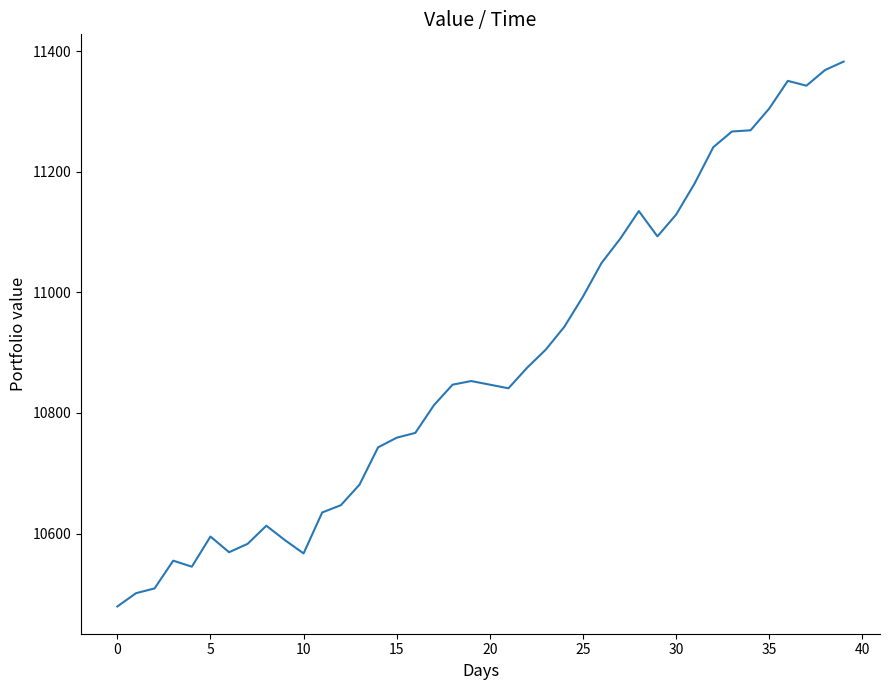

What is the minimum value shown in the chart?

10479